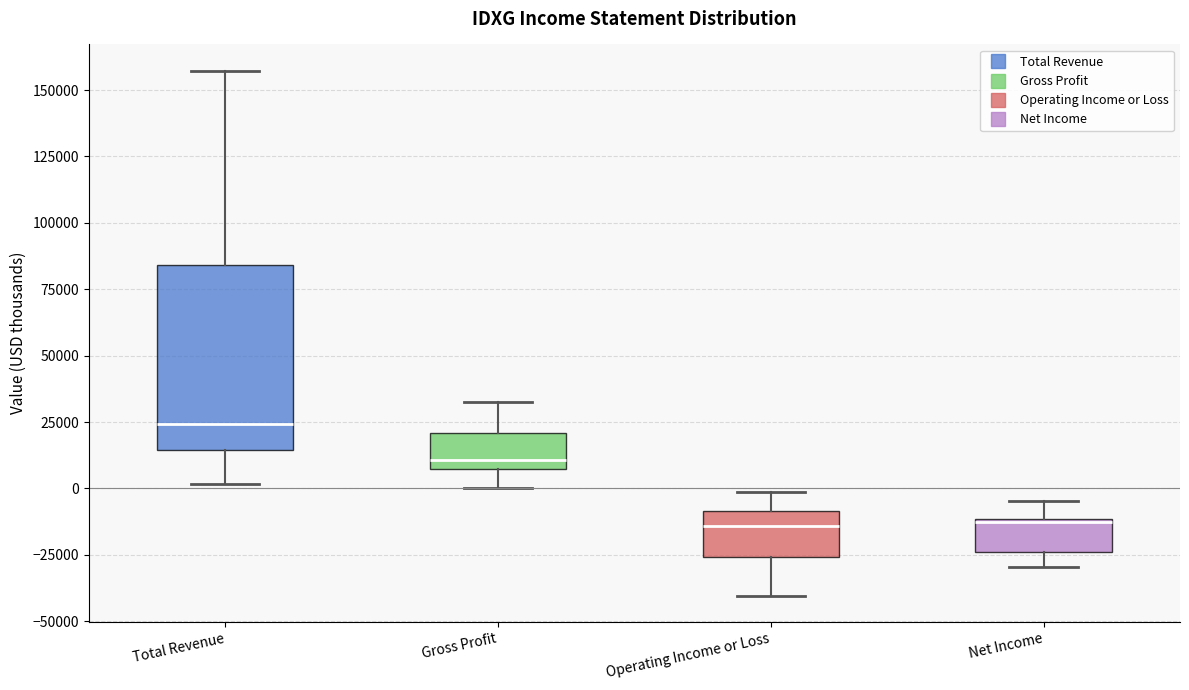

Which box's median line is the highest?

Total Revenue